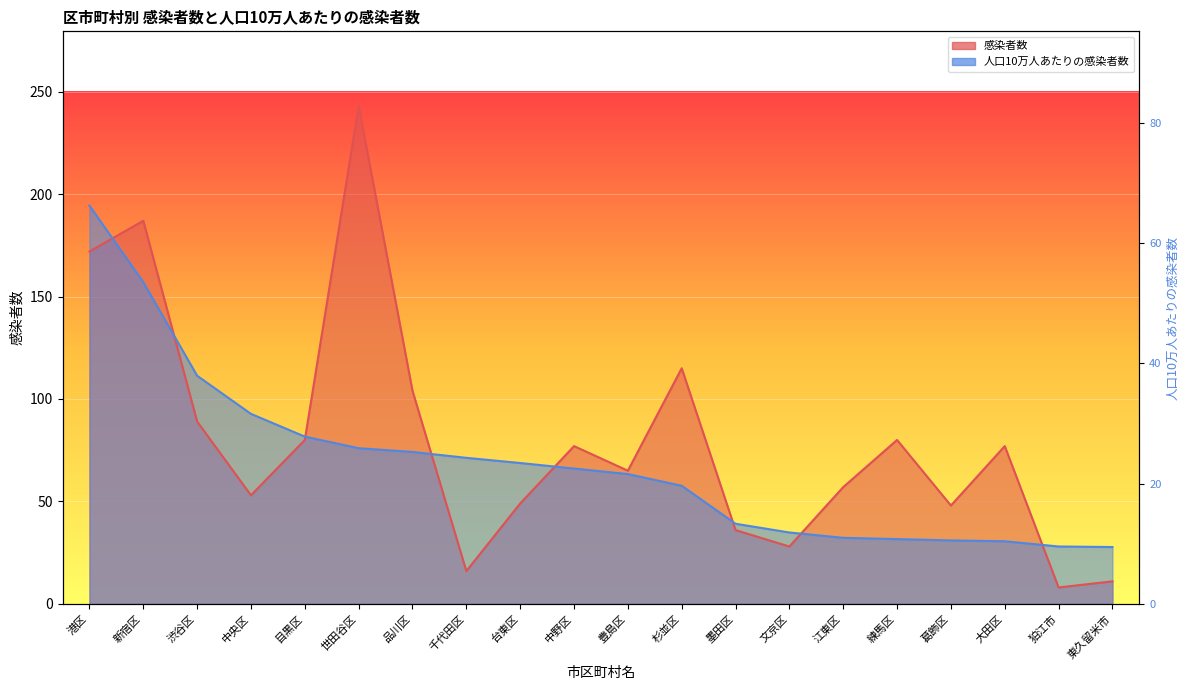

List the series in order of their overall mean, highest first.

感染者数, 人口10万人あたりの感染者数